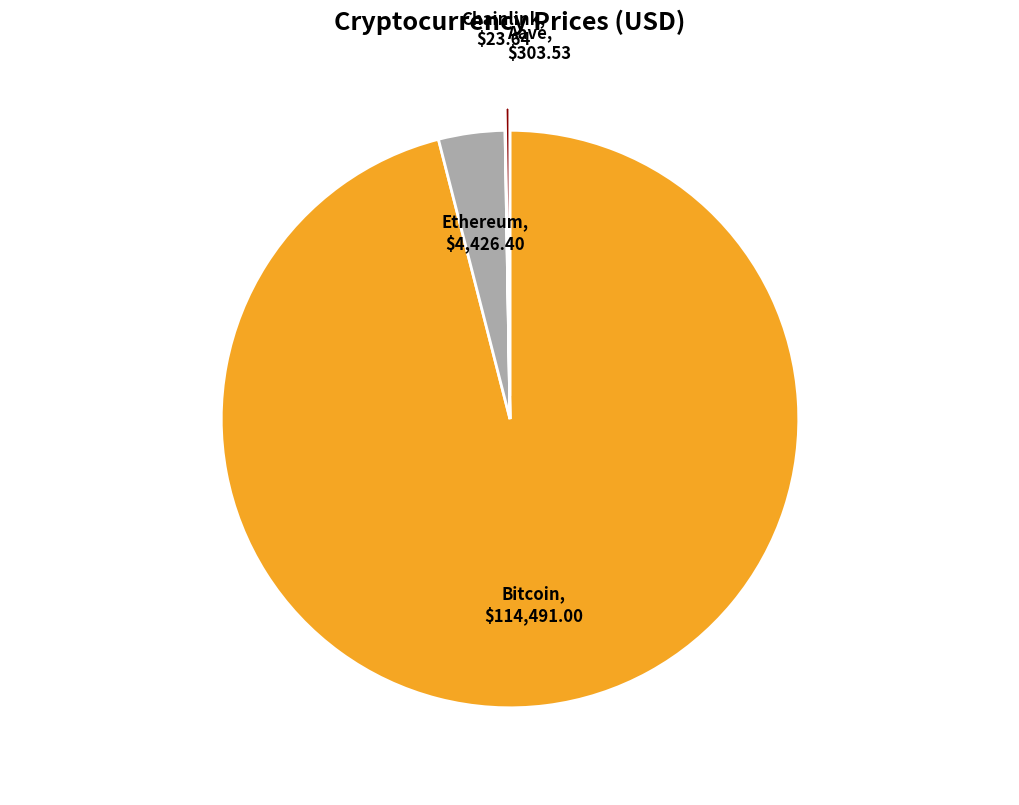

What is the smallest slice in the pie chart?

Chainlink